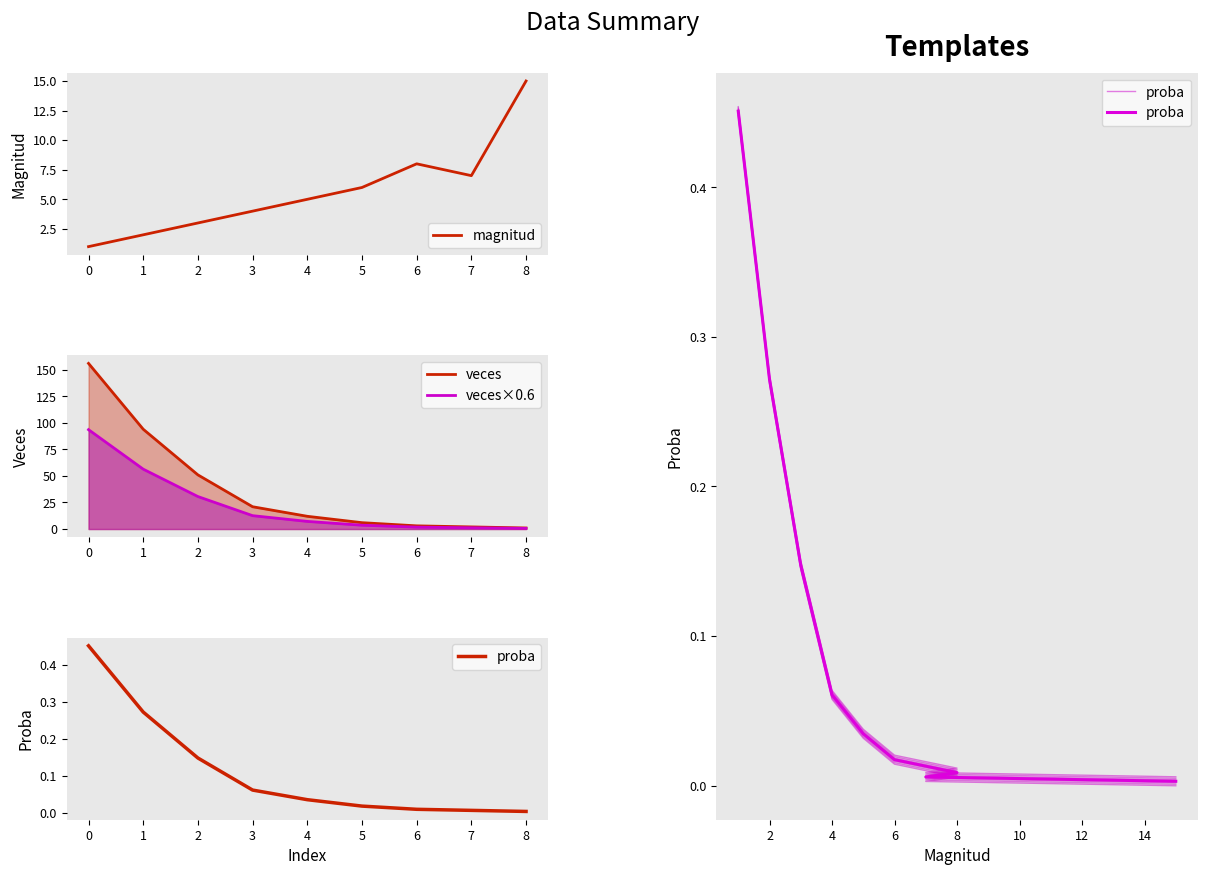

Between 0 and 5, which is larger?

5